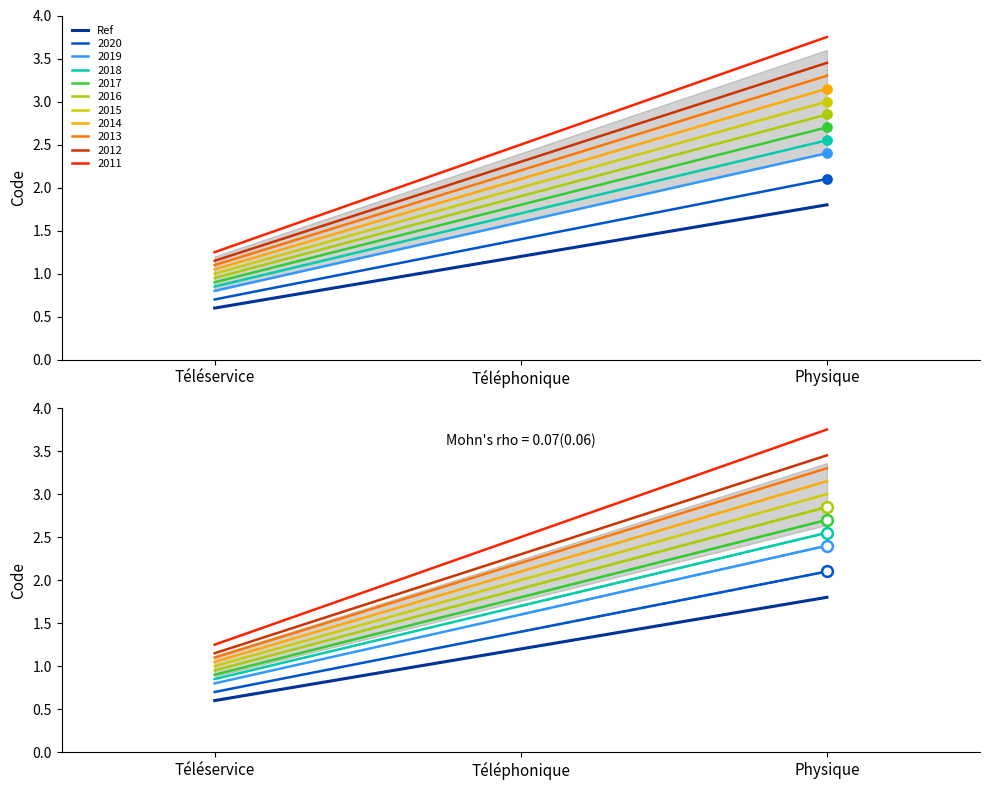

What is the ratio of the value at Physique to the value at Téléphonique?

1.5